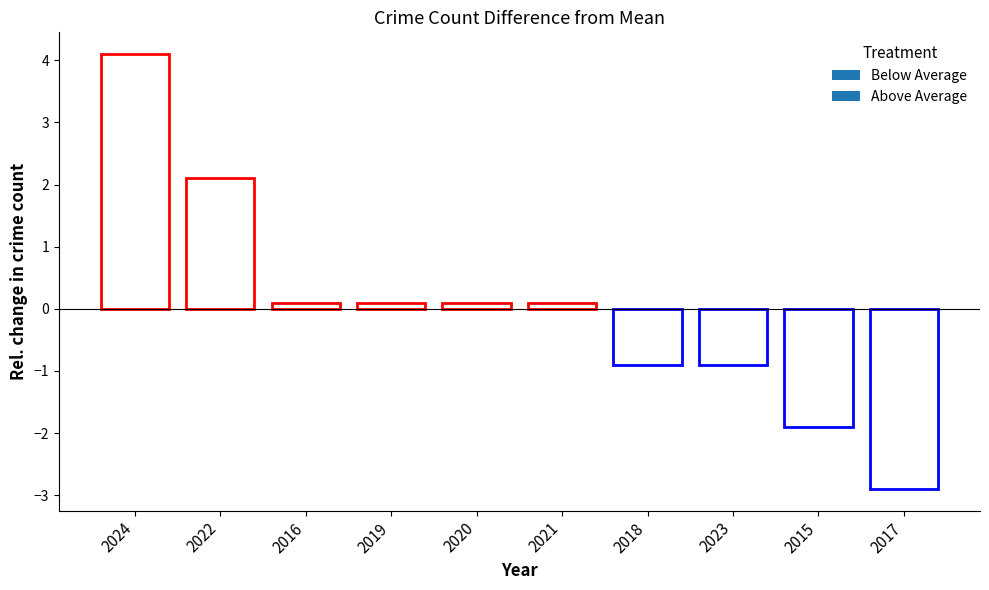

Which has a higher value, 2015 or 2018?

2018